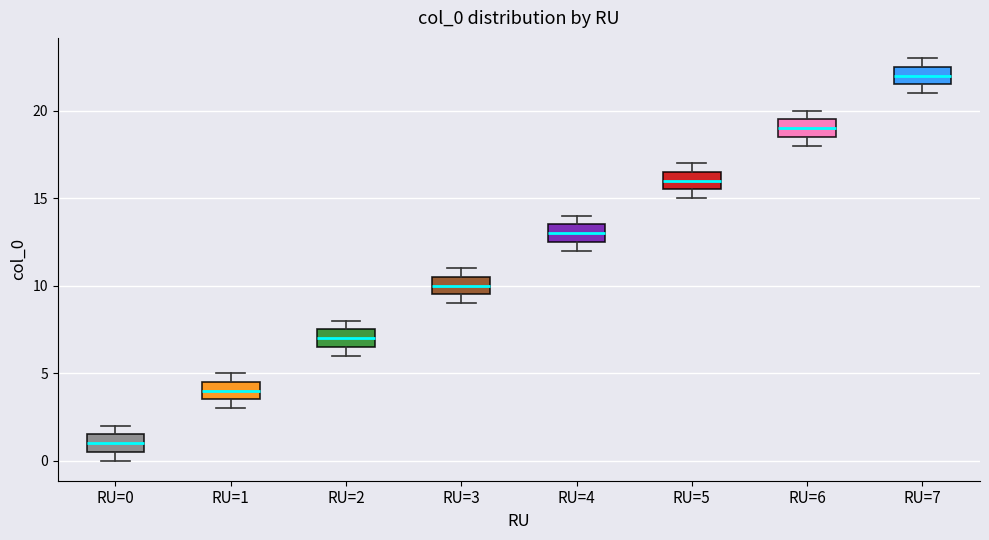

Where is the upper edge of the box for RU=4 on the y-axis? The values are not printed on the chart, so give them approximately, as read against the axis.

13.5